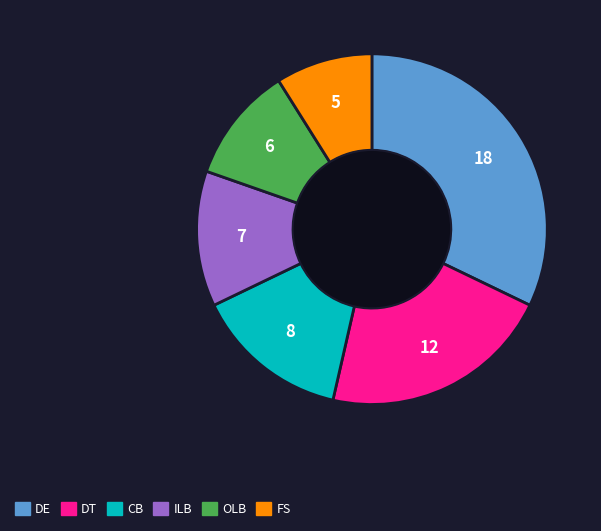

Which slice is the smallest?

FS